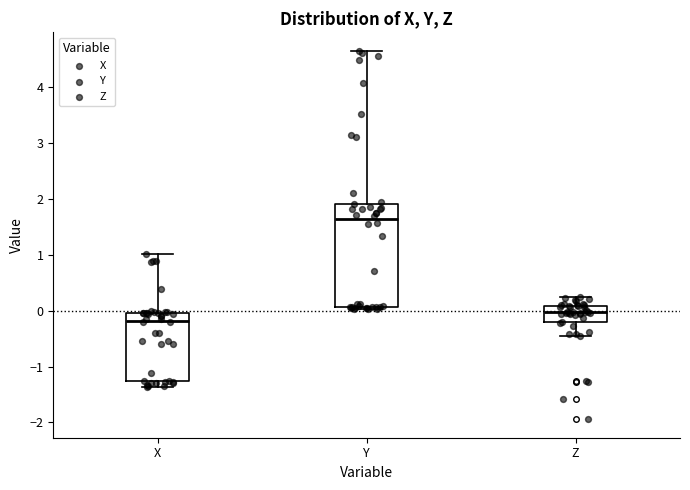

Which box has the lowest median line?

X